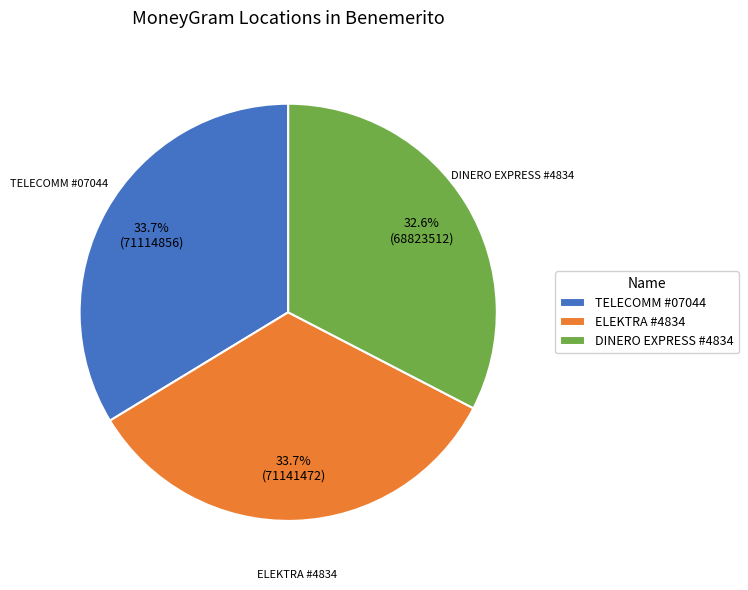

How many segments does this pie chart have?

3